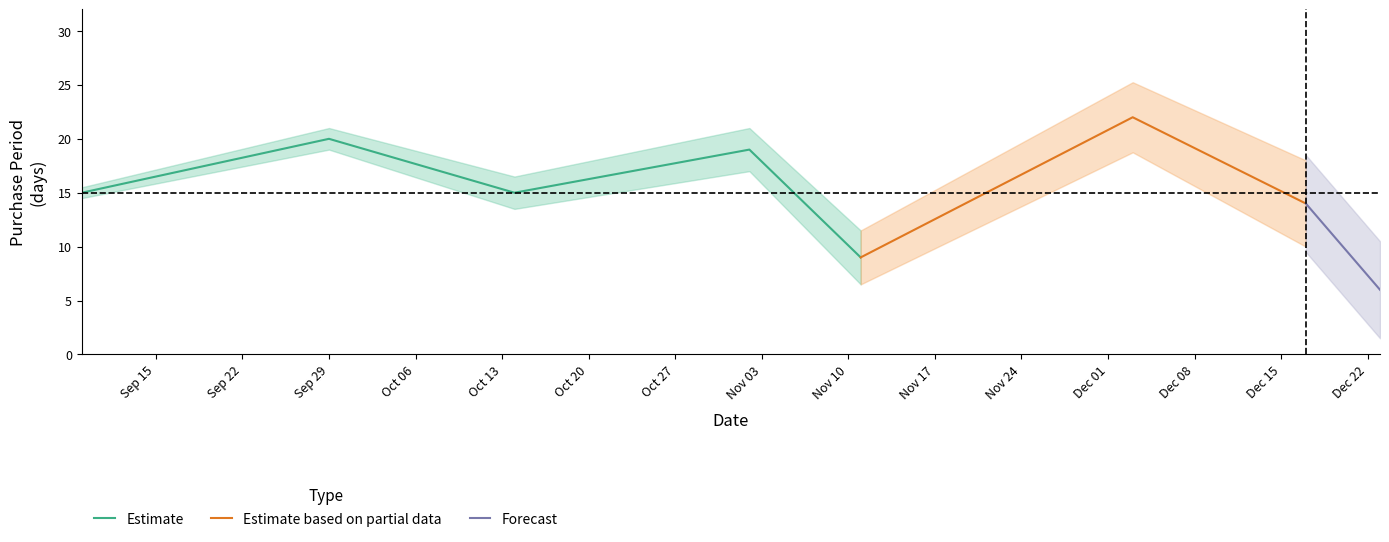

List the labels in order of value, largest first.

2015-12-03, 2015-09-29, 2015-11-02, 2015-09-09, 2015-10-14, 2015-12-17, 2015-11-11, 2015-12-23